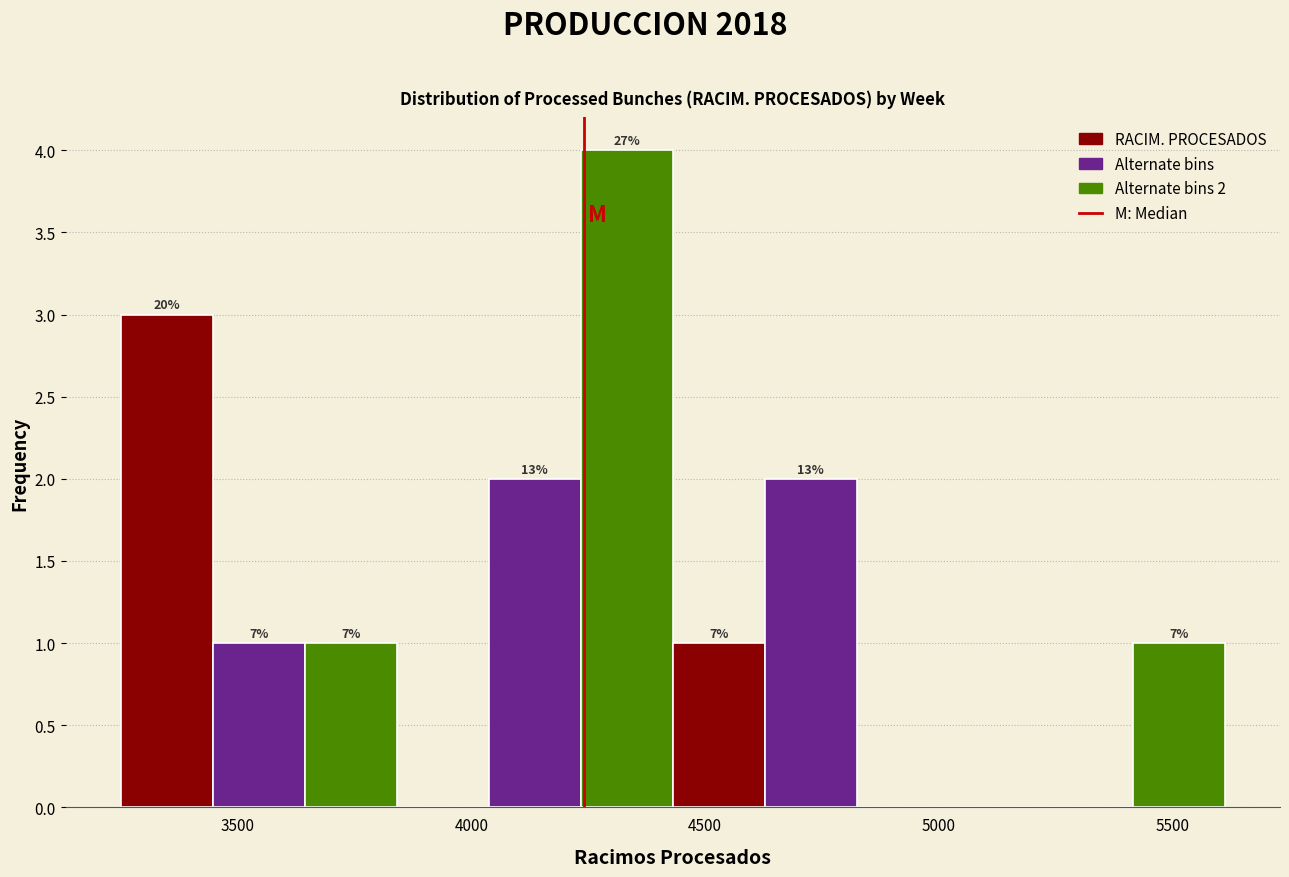

Around what value on the x-axis is the tallest bar? Give the approximate position of its centre, as read against the axis.

4350